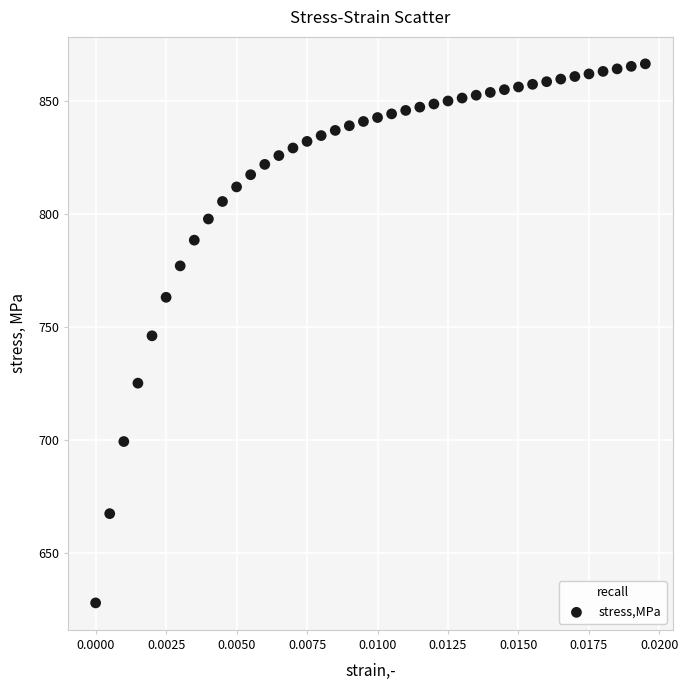

Count the number of points in this scatter plot.

40